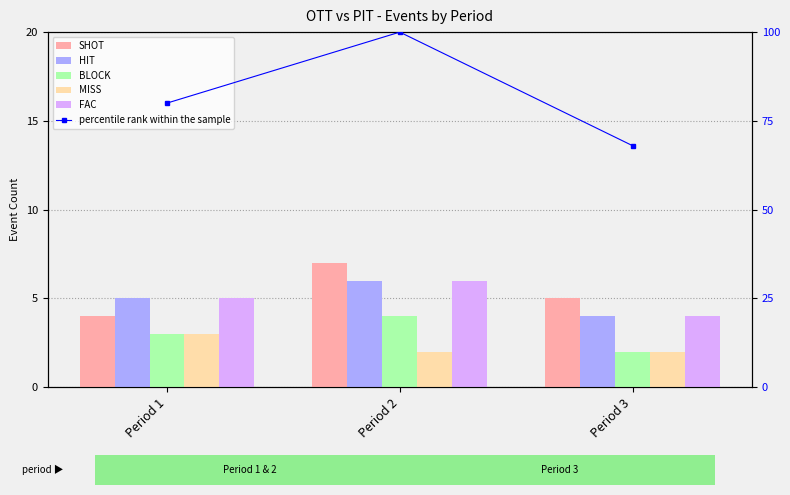

Which label corresponds to the largest value in the chart?

Period 2